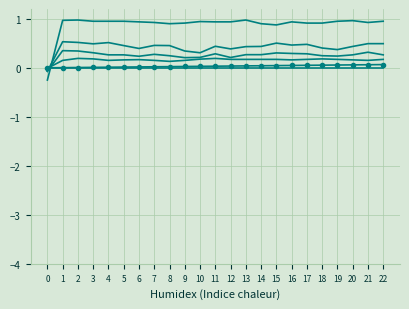

The value of col_6 at 18 is 0.3. True or false?

False